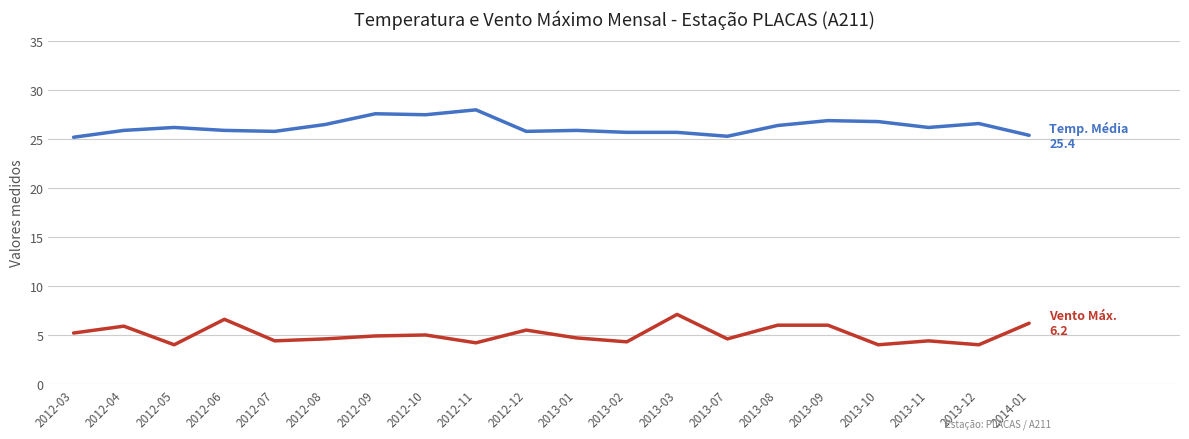

What is the total value across all series at 2012-09?

32.5